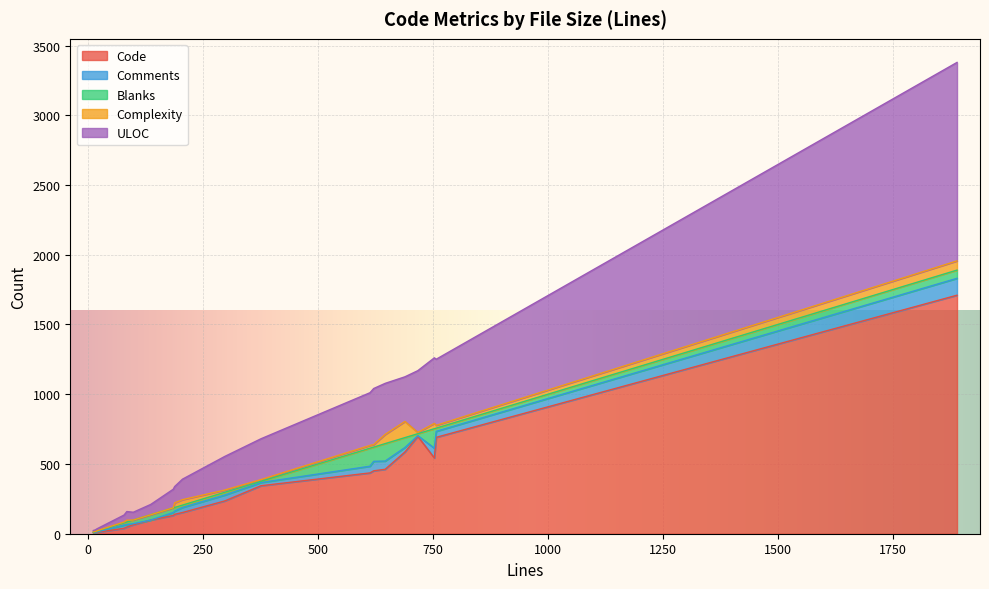

How many lines are shown in the chart?

5